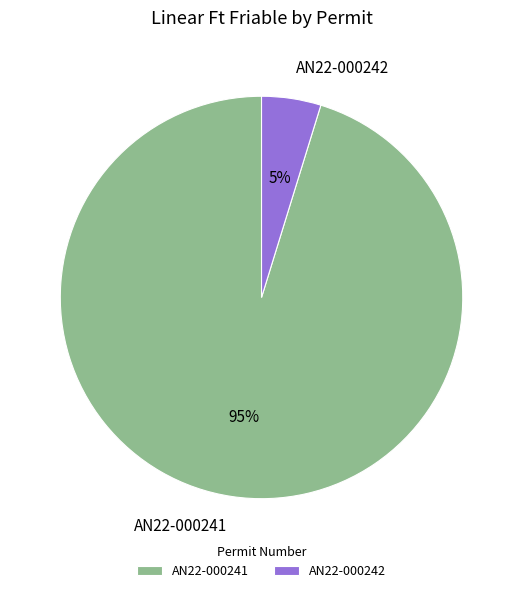

To the nearest percent, what is the difference between the AN22-000242 and AN22-000241 slice percentages?

90%